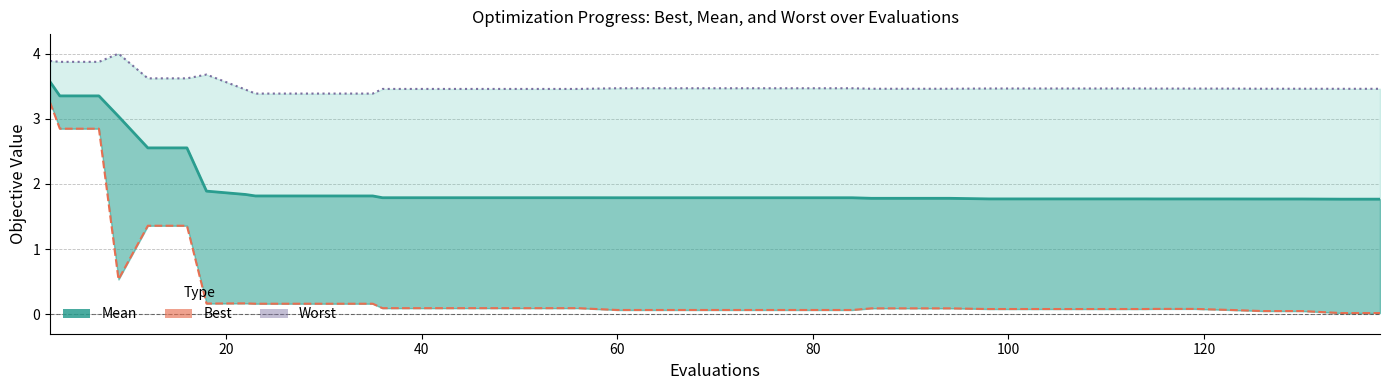

How many data points does each series have?

40